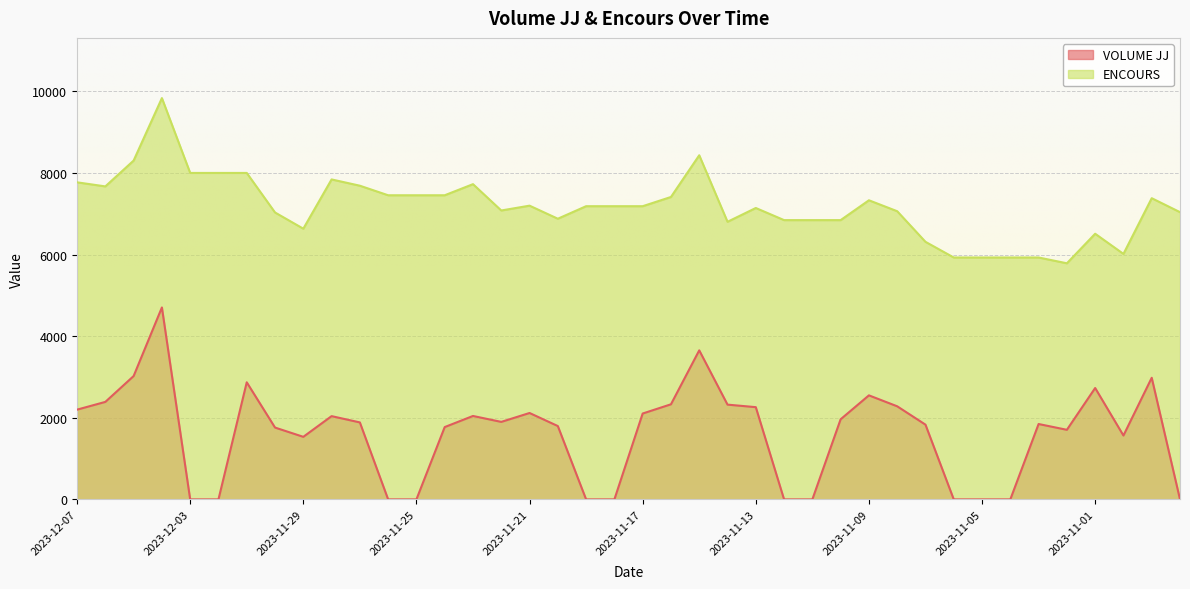

Does the chart display data point markers on the line(s)?

No